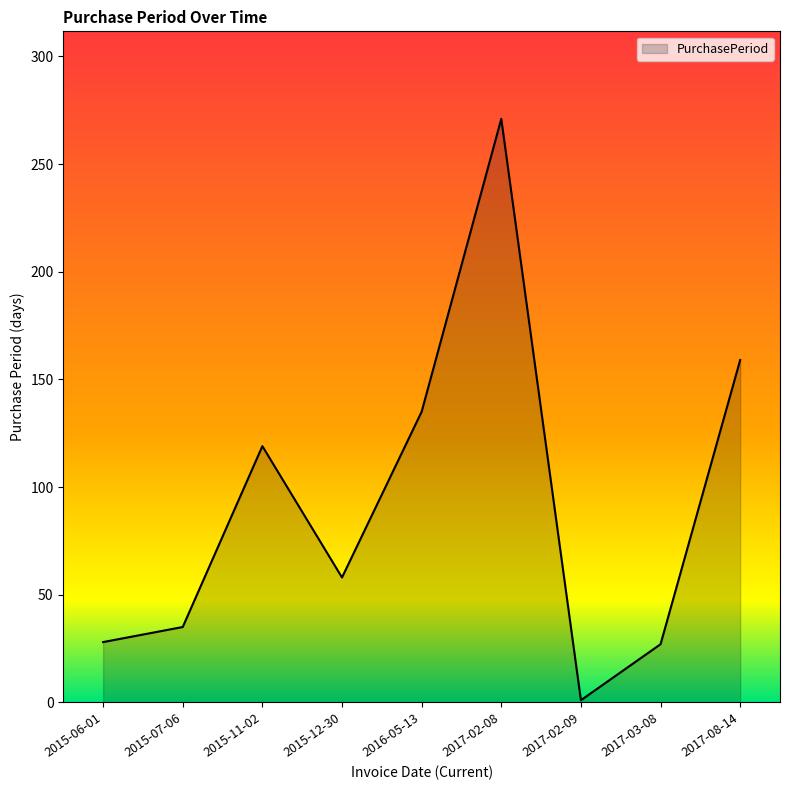

What is the change in value from 2016-05-13 to 2017-08-14?

+24